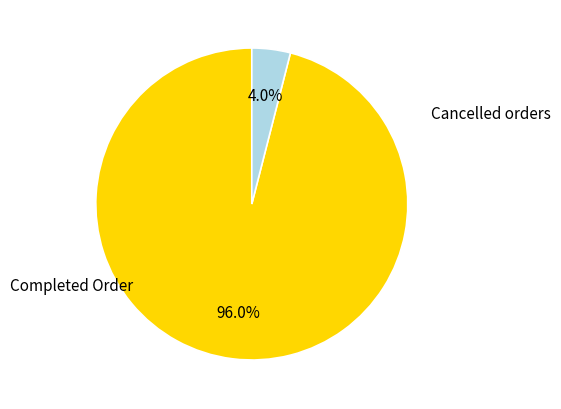

How many slices are in this pie chart?

2